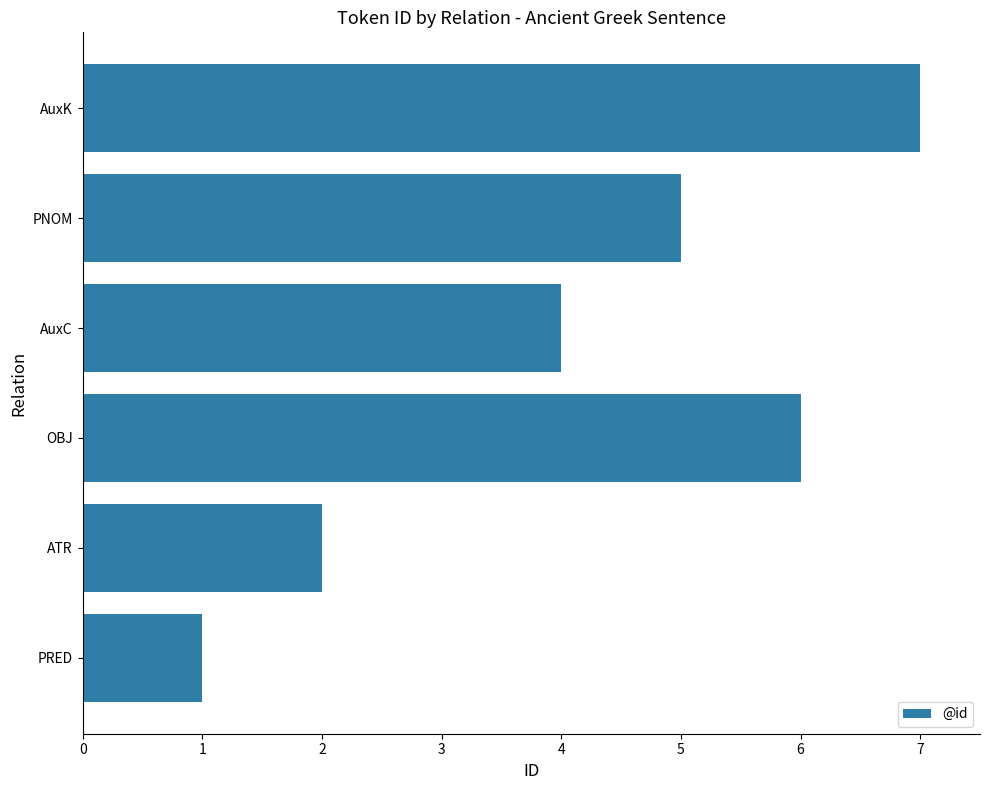

True or false: the data shows 1 at PRED.

False